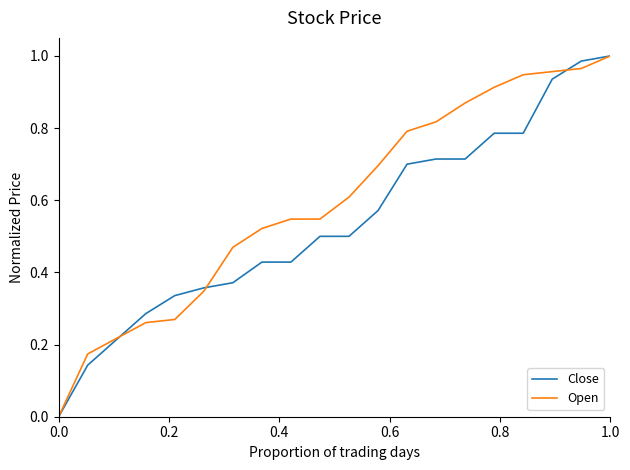

How many lines are shown in the chart?

2